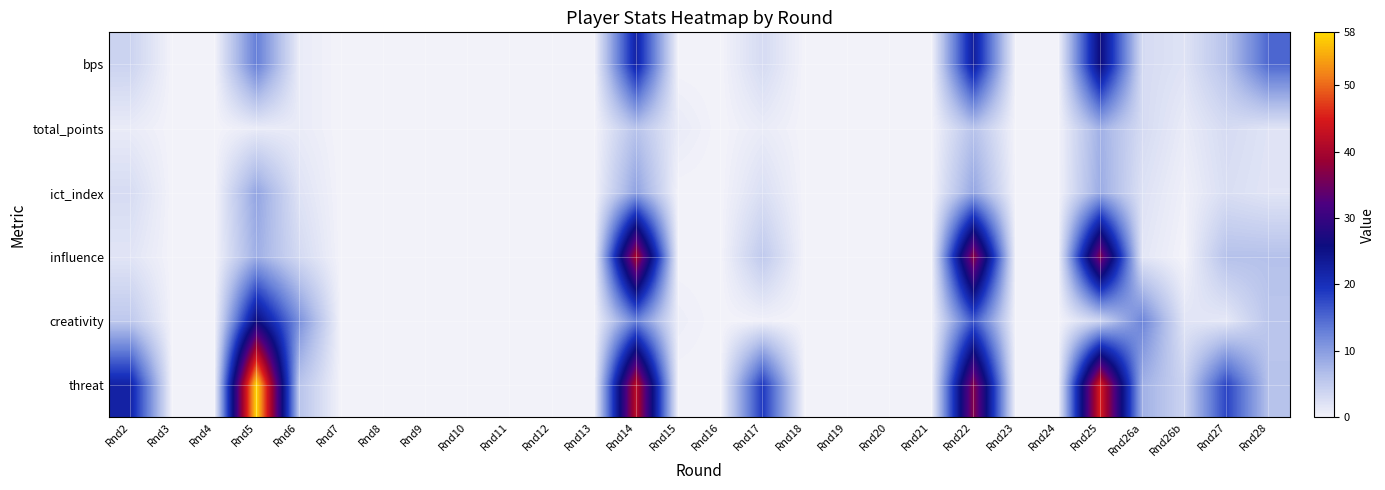

At how many categories does at least one series exceed 25?

4